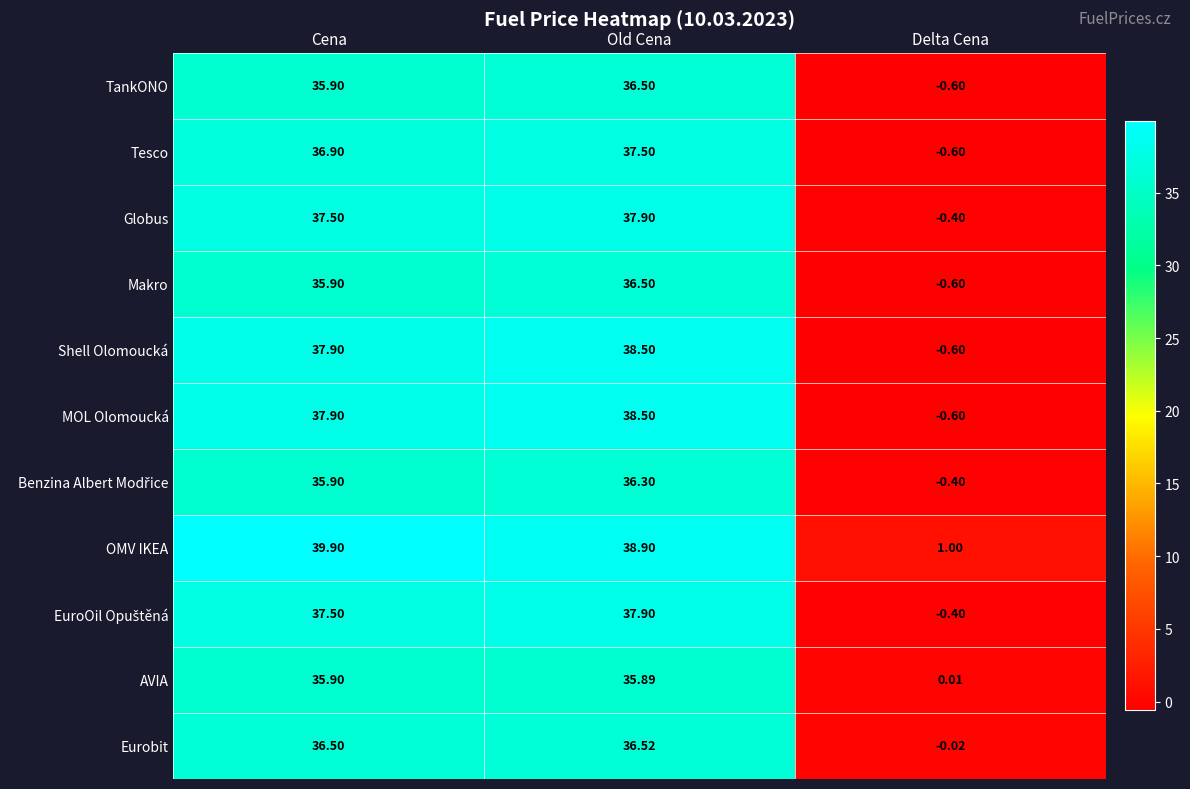

How many series are shown in this chart?

11